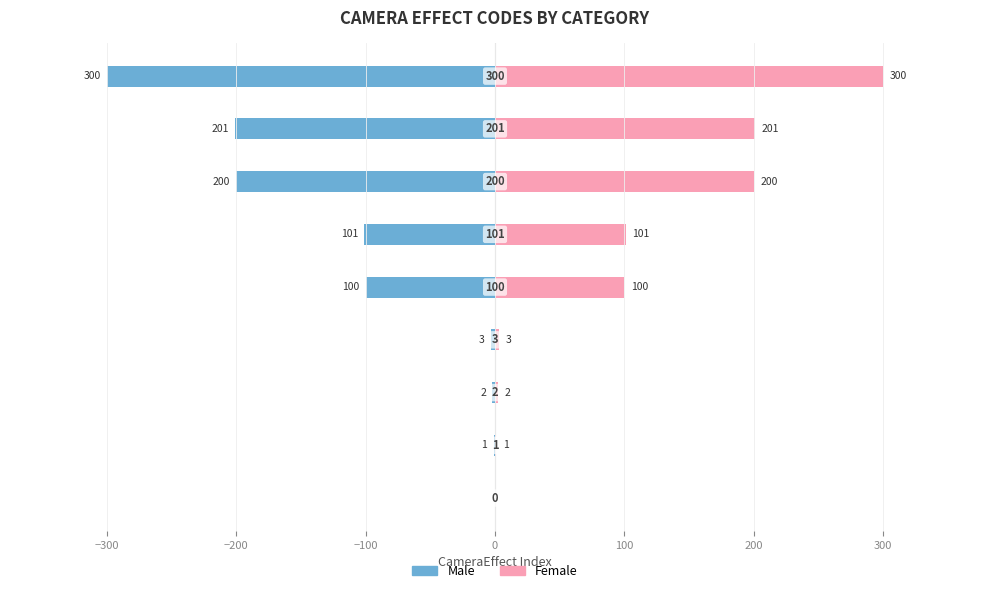

What is the sum of all Male values?

-908